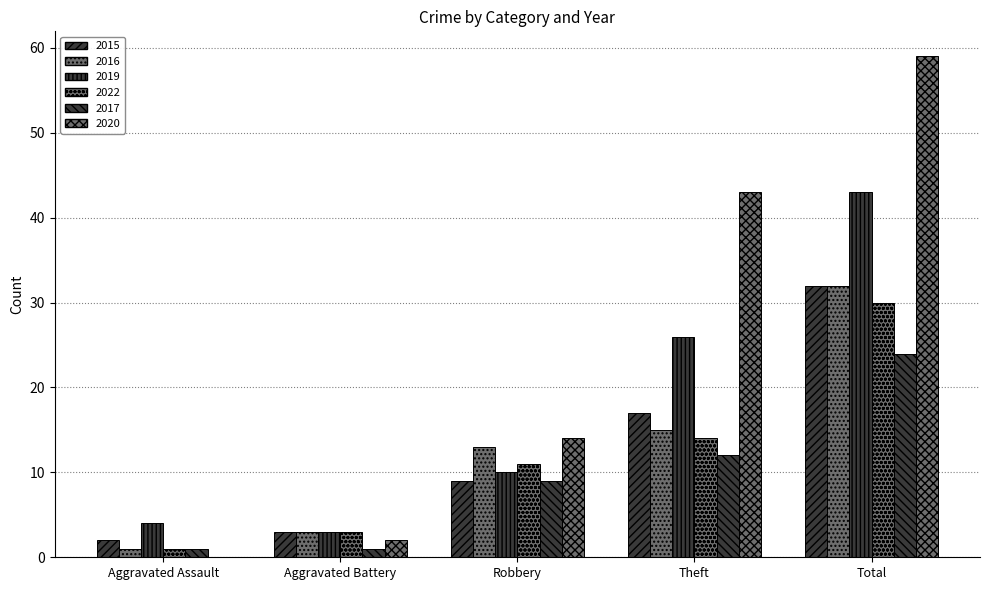

How many data points does each series have?

5